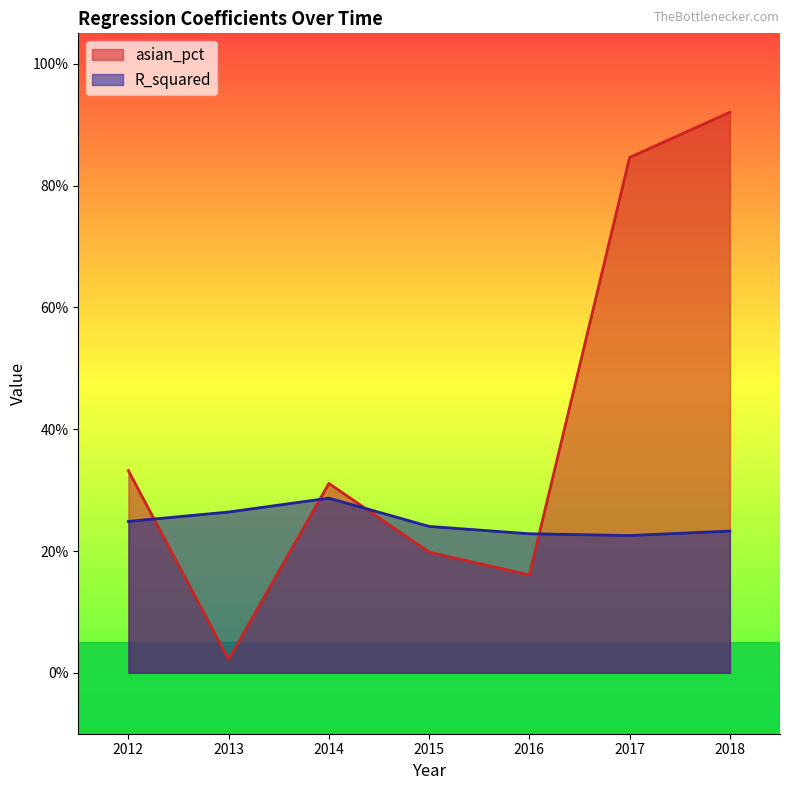

What is the average value of the R_squared series?

0.2